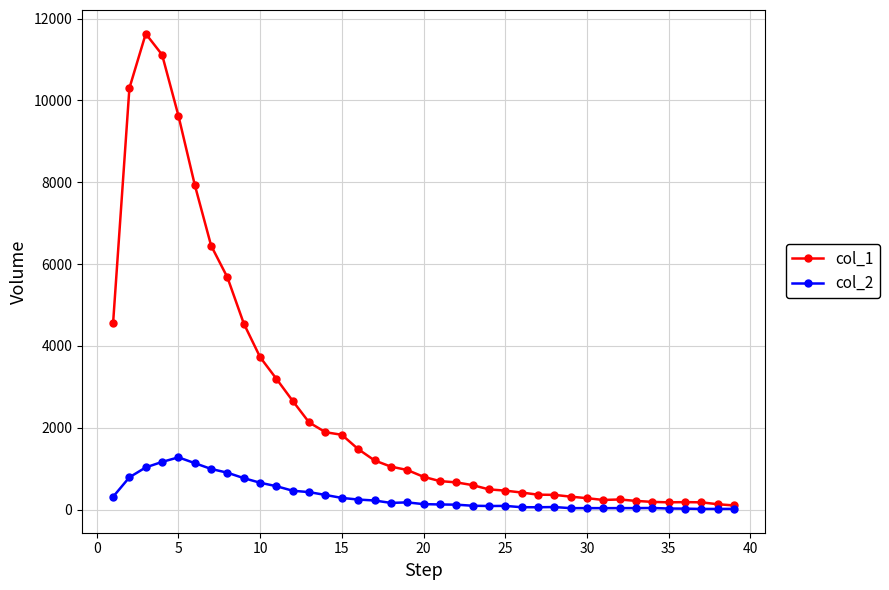

What is the minimum value for col_2?

15